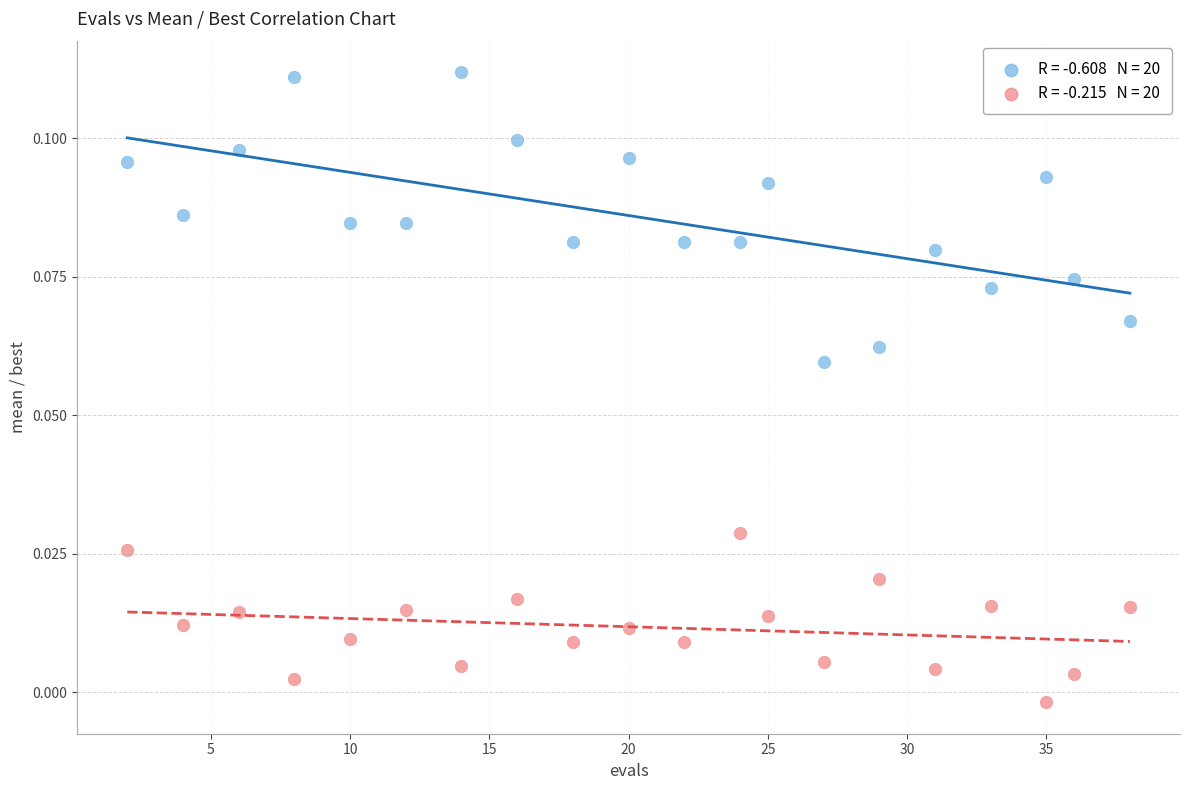

Across all data points, what is the range of X values (max minus min)?

36.0